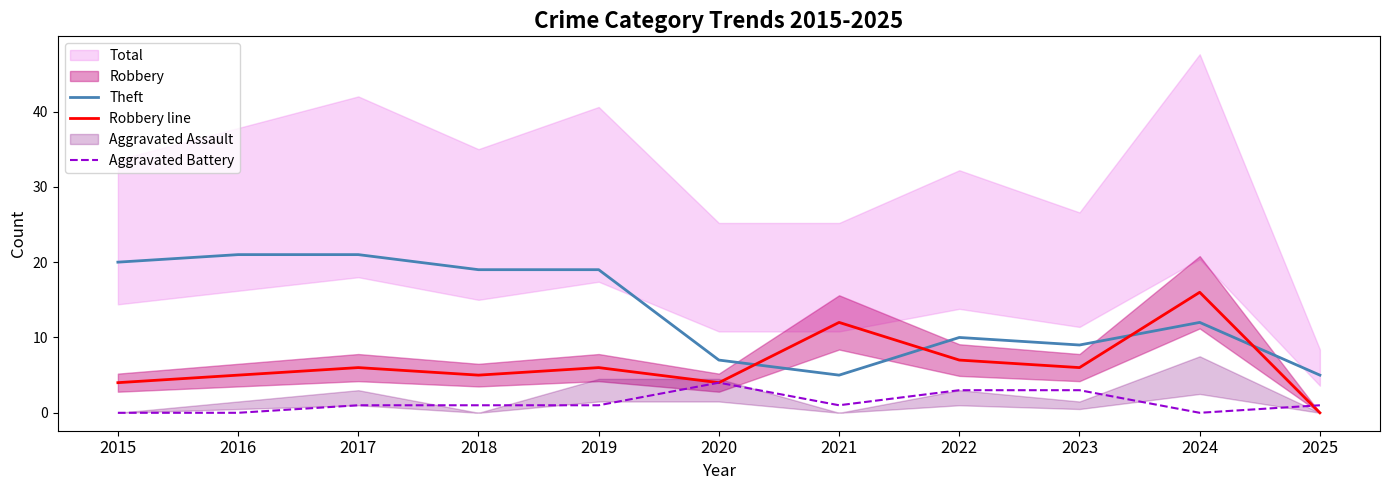

True or false: Theft and Aggravated Battery cross at least once.

False